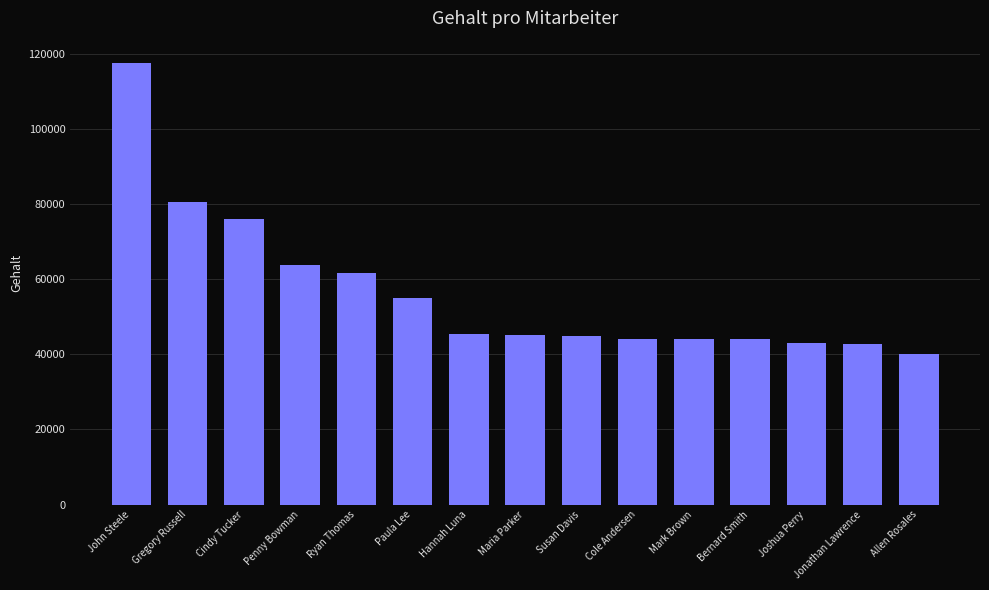

What is the label of the 6th bar from the left?

Paula Lee